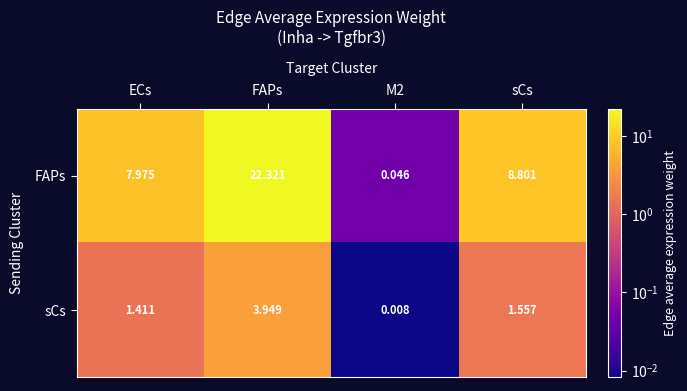

Between FAPs and M2, which series saw the biggest shift?

FAPs